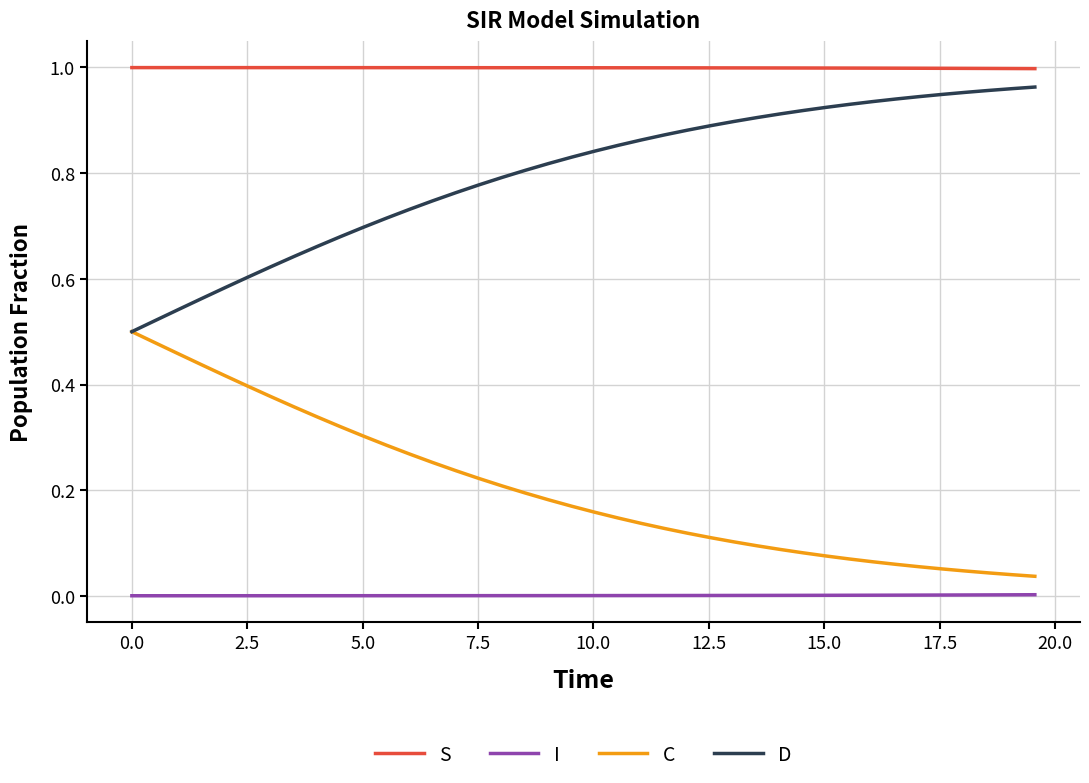

Is this an area chart (filled region under the line)?

No